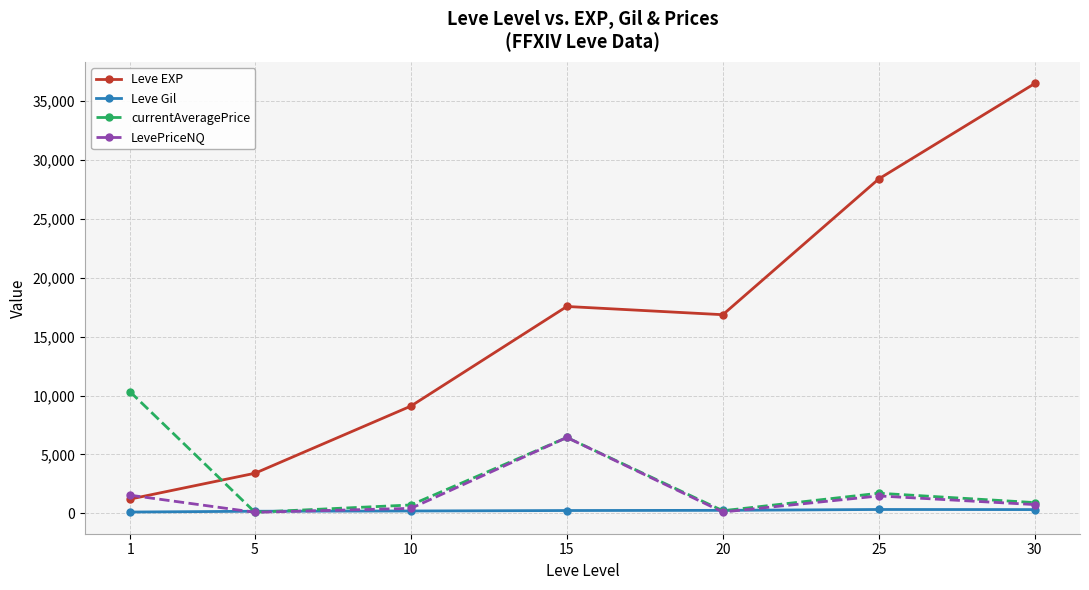

How many lines are shown in the chart?

4